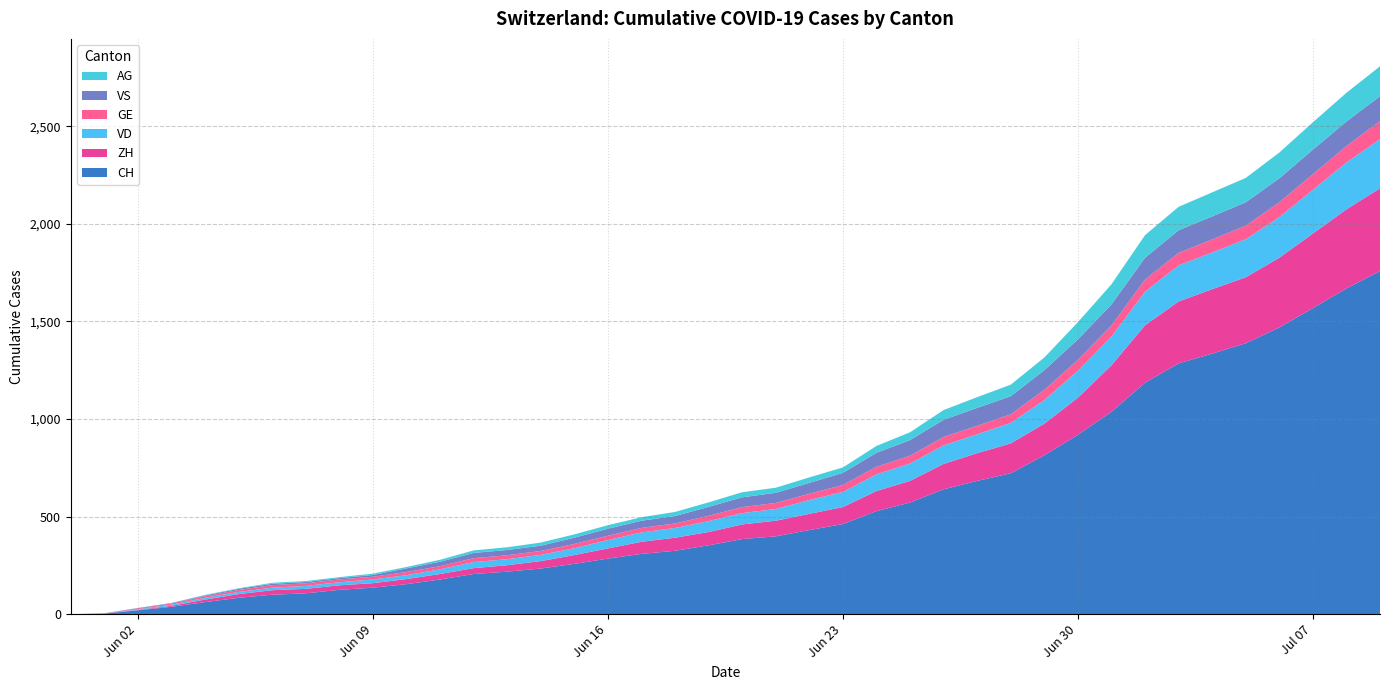

Reading left to right, extract all data points from this chart.

CH: 0	3	20	38	62	84	100	107	125	136	154	178	206	218	234	258	285	309	325	353	385	399	431	462	528	572	640	683	722	814	919	1037	1186	1285	1335	1388	1469	1568	1669	1758
ZH: 0	0	2	5	13	19	23	23	23	23	26	28	30	33	38	45	52	62	67	68	75	80	83	87	103	111	130	142	153	162	190	238	294	317	330	338	357	382	405	424
VD: 0	0	4	6	9	11	13	15	16	19	20	24	31	31	32	35	43	48	50	56	58	60	71	77	86	89	95	97	105	121	138	147	172	185	188	195	208	224	240	252
GE: 0	1	4	6	8	10	13	13	14	14	16	16	20	20	20	22	22	23	23	27	31	31	32	36	38	40	43	43	44	52	56	57	62	64	67	69	76	80	84	92
VS: 0	1	2	2	4	6	7	7	7	9	19	23	27	27	27	32	36	37	38	46	50	52	56	62	72	80	88	92	93	101	105	108	112	116	118	120	123	126	126	128
AG: 0	0	0	1	3	3	5	5	5	7	7	10	13	14	16	17	18	18	21	23	26	26	28	28	35	40	50	55	59	65	88	103	116	120	123	125	132	140	147	153